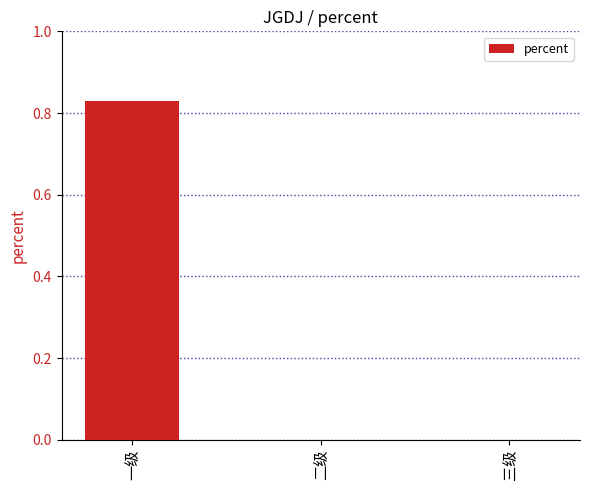

Does the chart contain stacked bars?

No